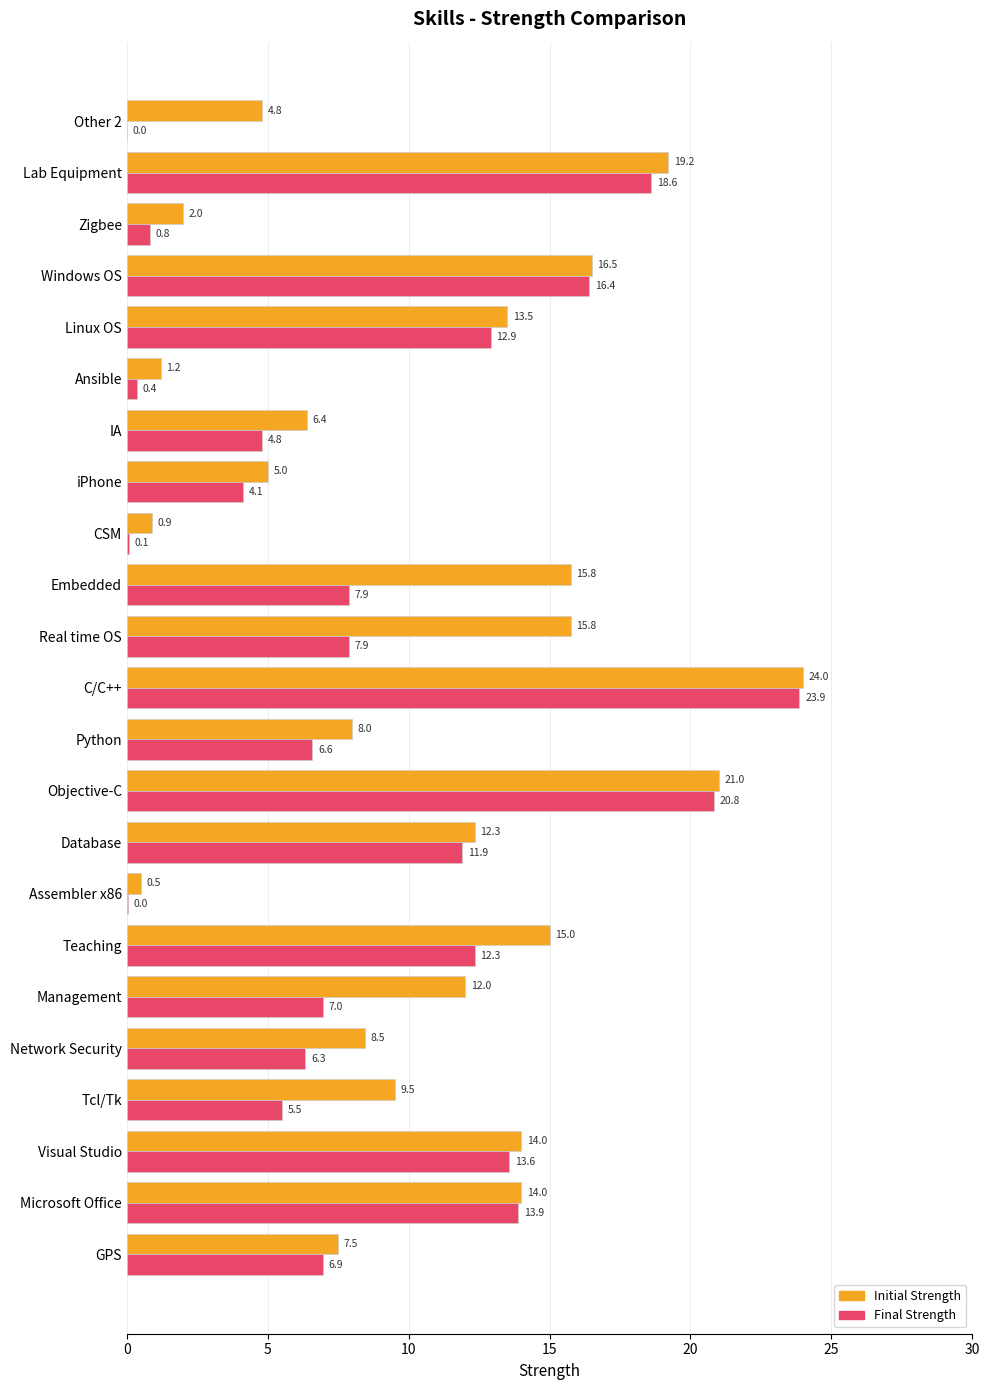

What is the sum of all Final Strength values?

202.6